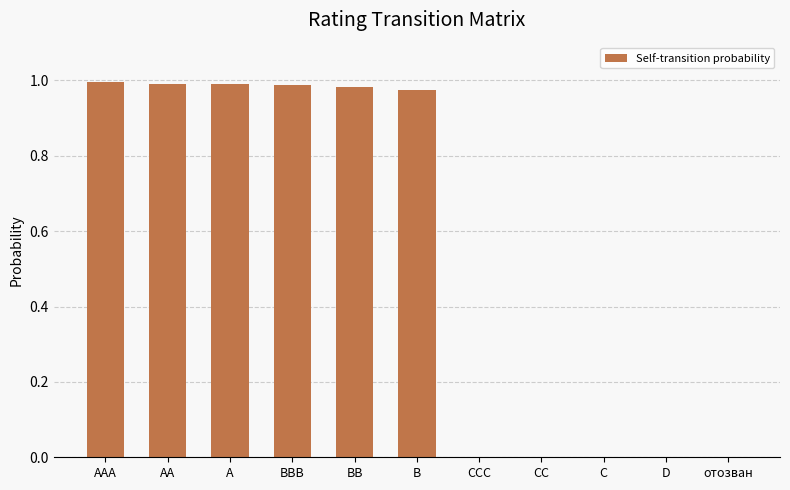

Is it true that the value at AA is 1.0?

True